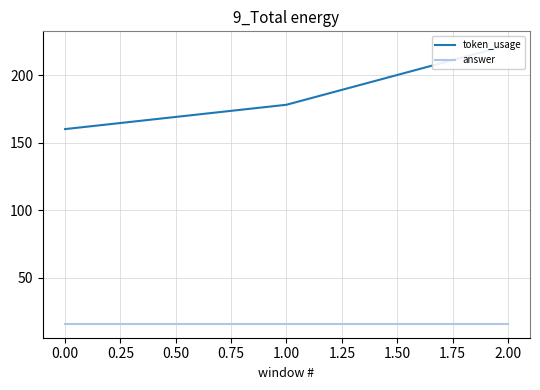

Which series changed the most between 0.00 and 1.00?

token_usage